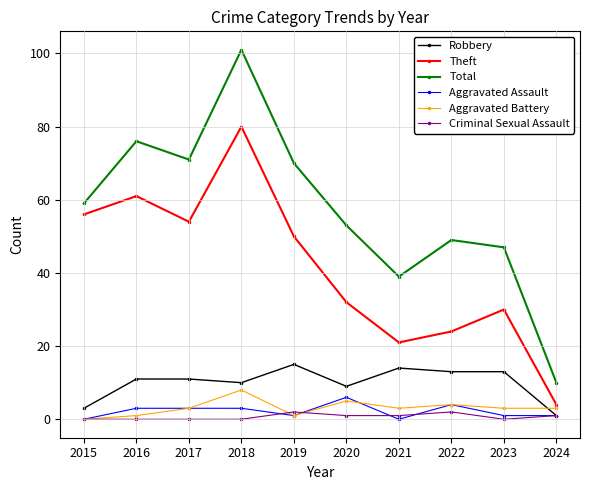

Where does the Theft series first go above 50?

2015